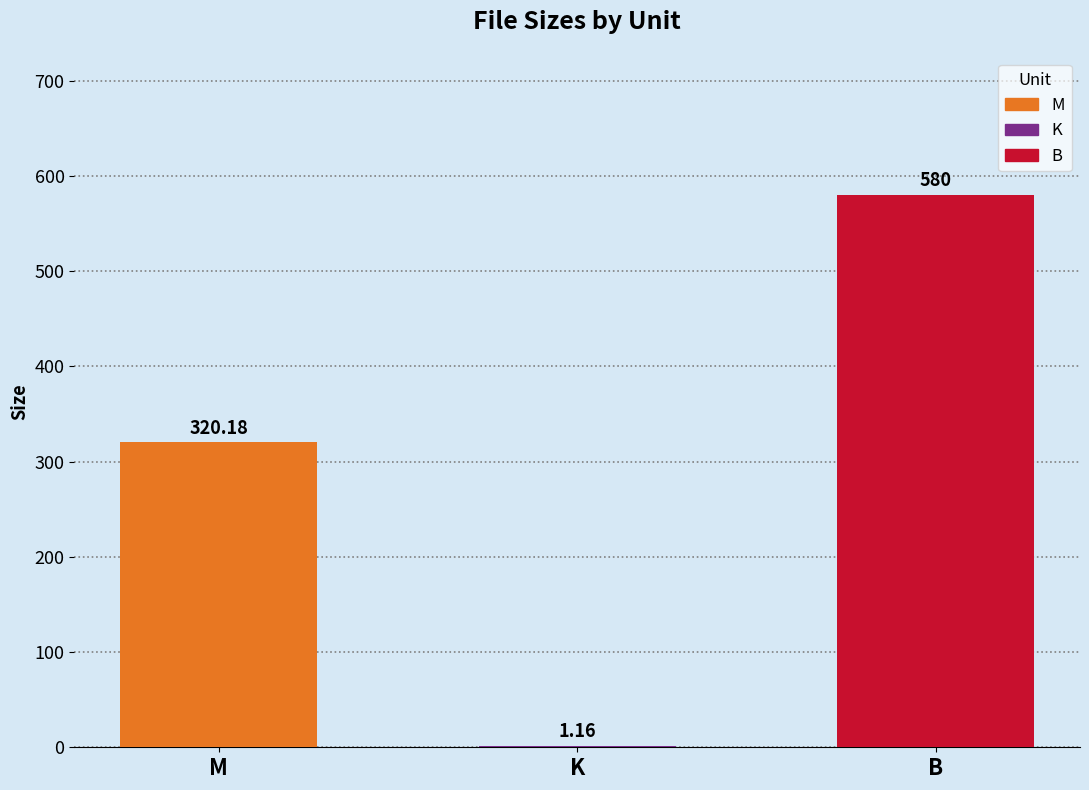

The value at M is 320.2. True or false?

True